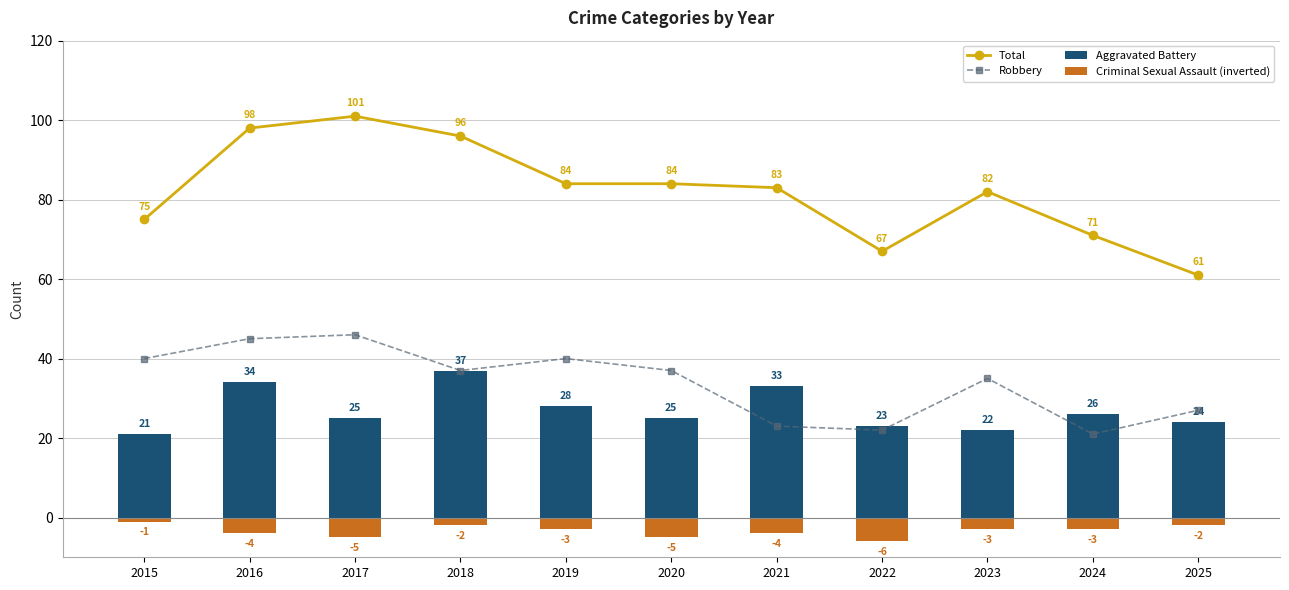

Which has a higher value, 2023 or 2024?

2023